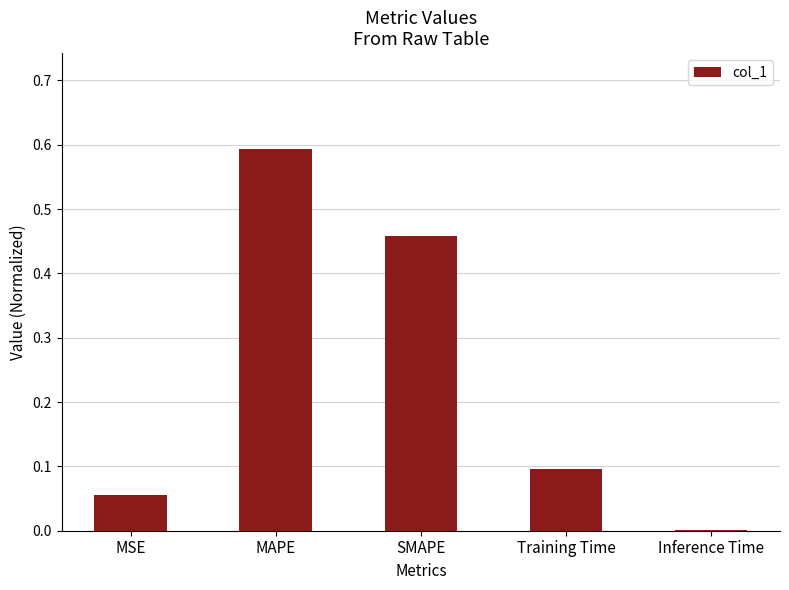

What is the greatest value displayed?

0.6